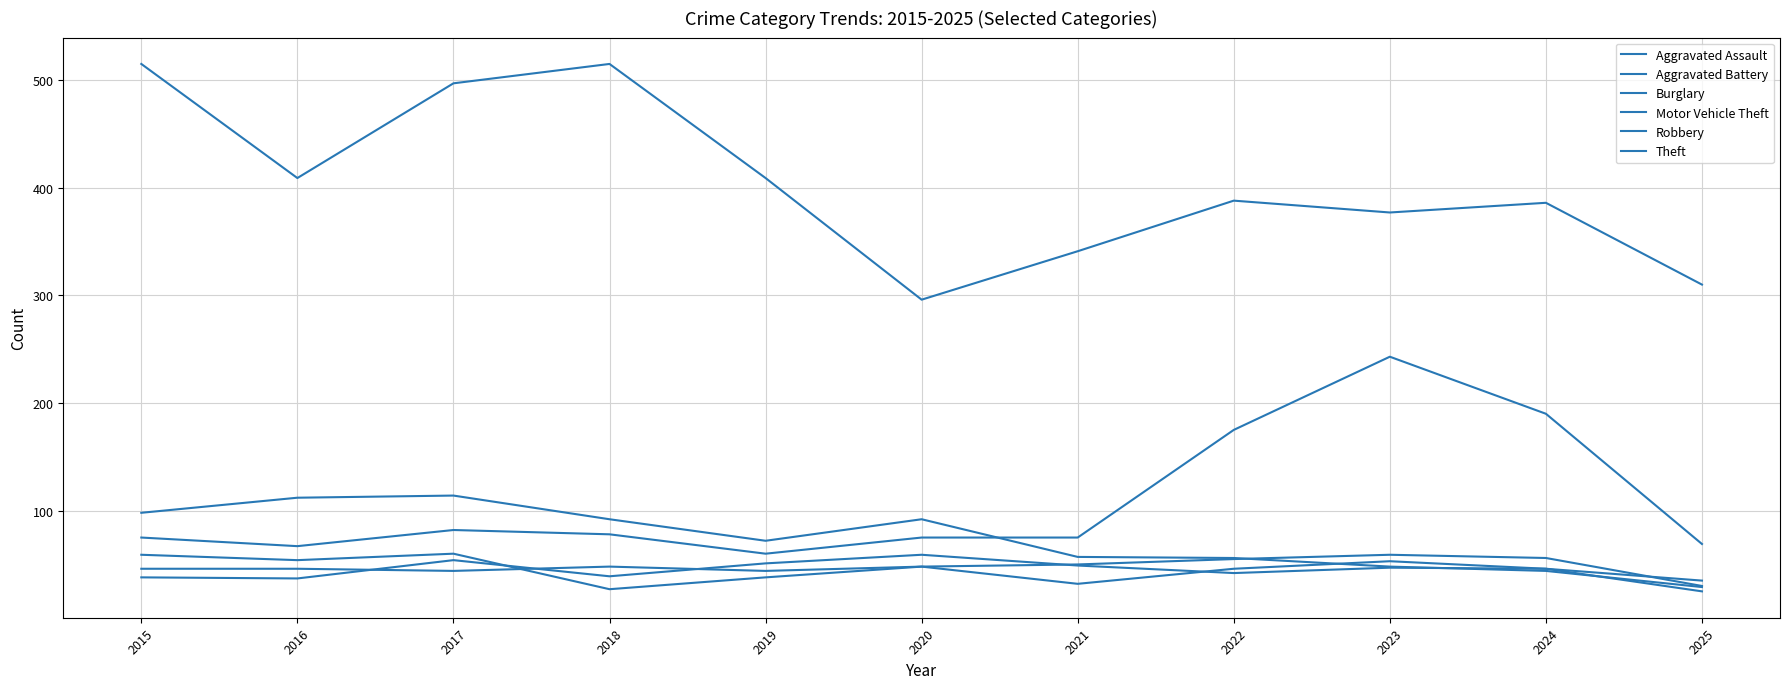

At which category is the sum across all series the highest?

2017